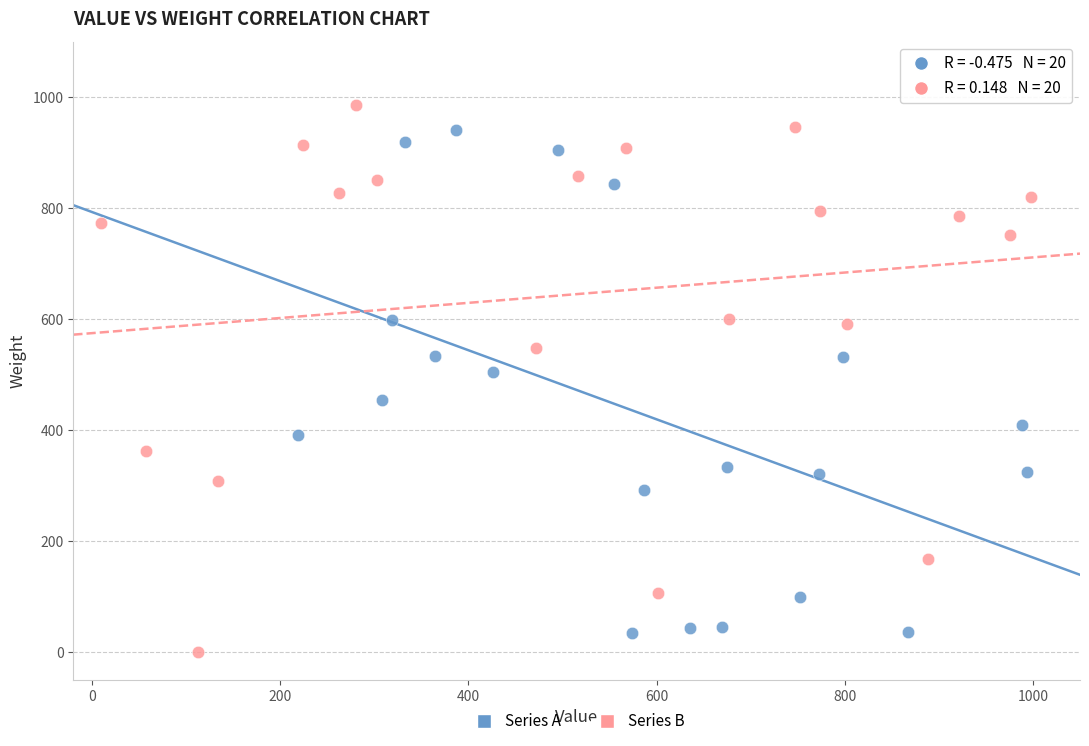

Which series contains the highest Y value?

Series B